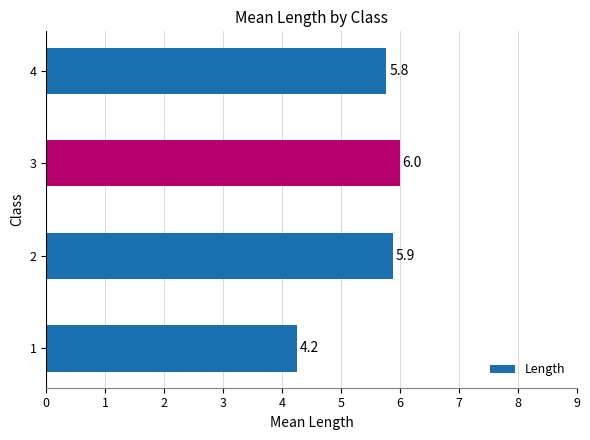

List the labels in order of value, smallest first.

1, 4, 2, 3